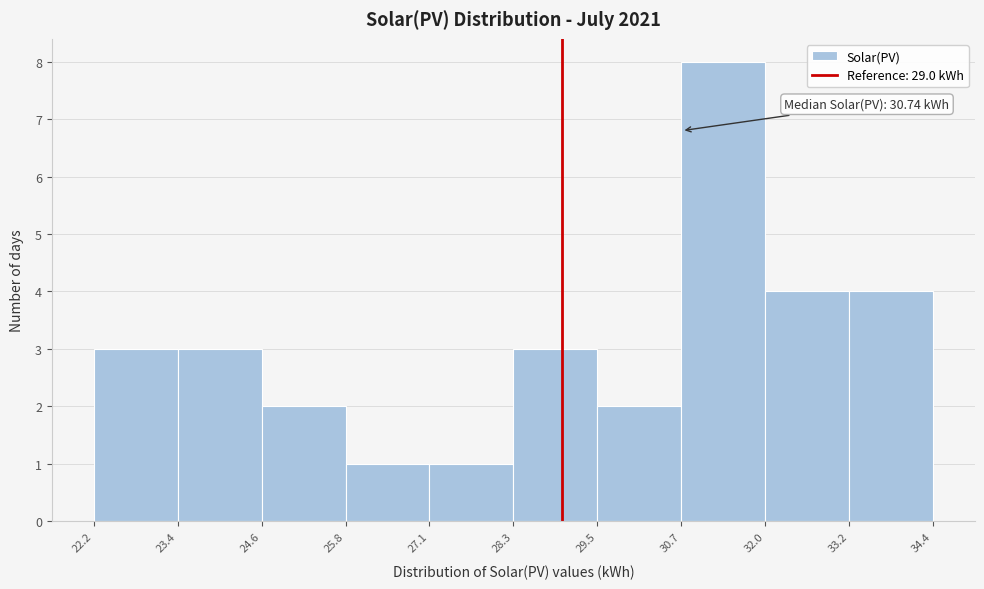

Over which range of the x-axis is the bar tallest?

30.7 to 32.0